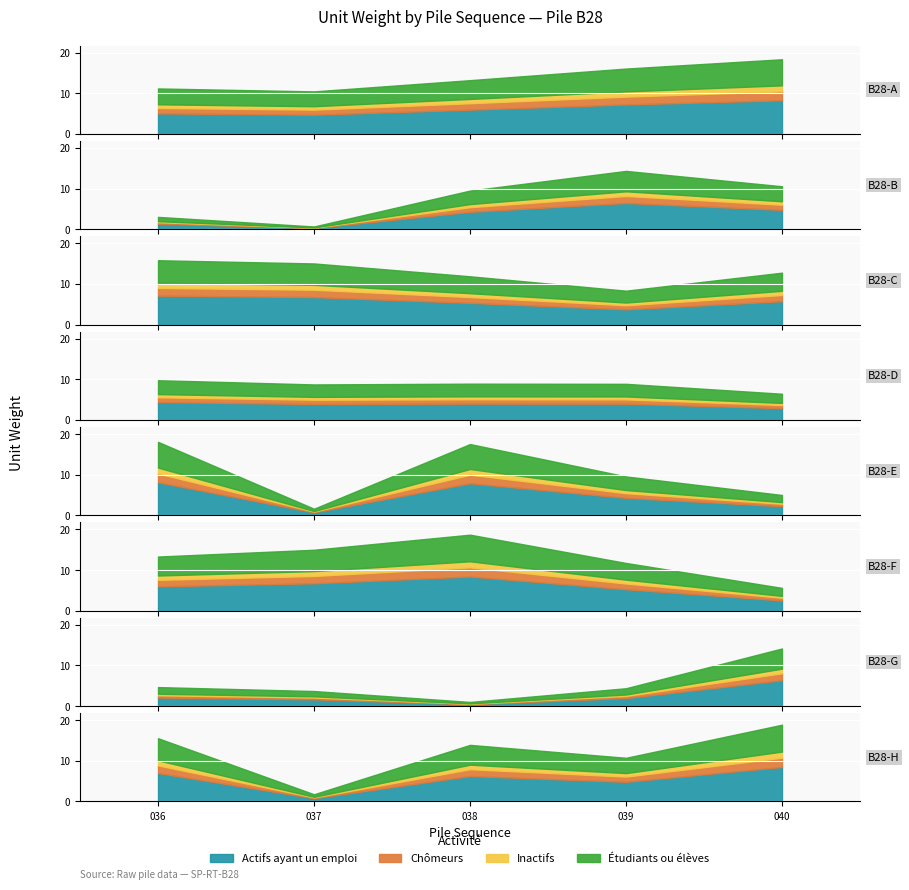

What is the average value?

10.5